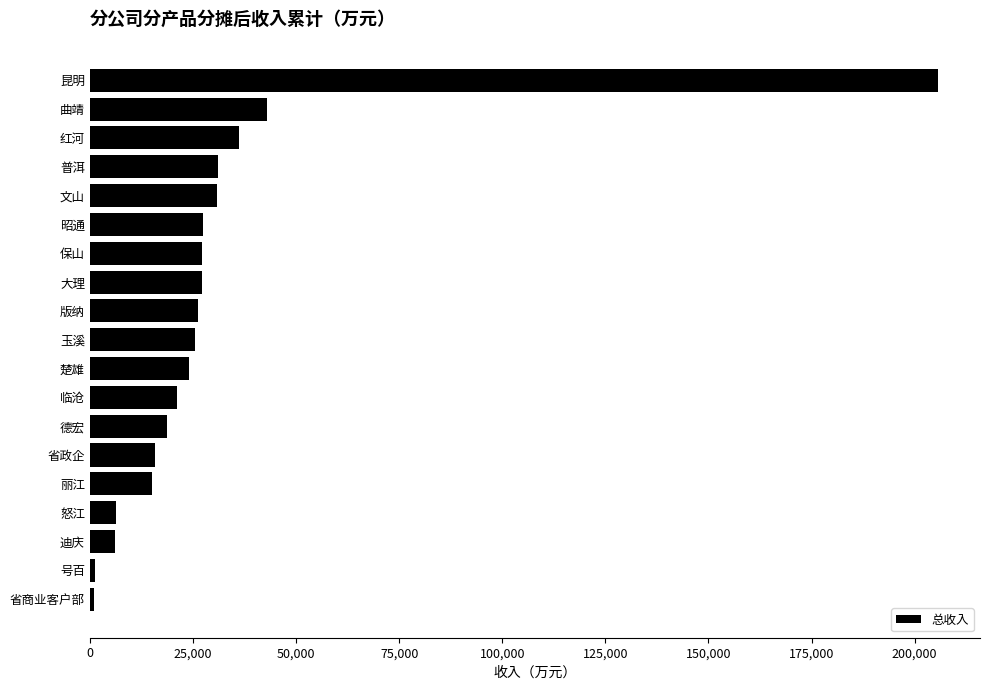

How many data points are less than 25521?

9